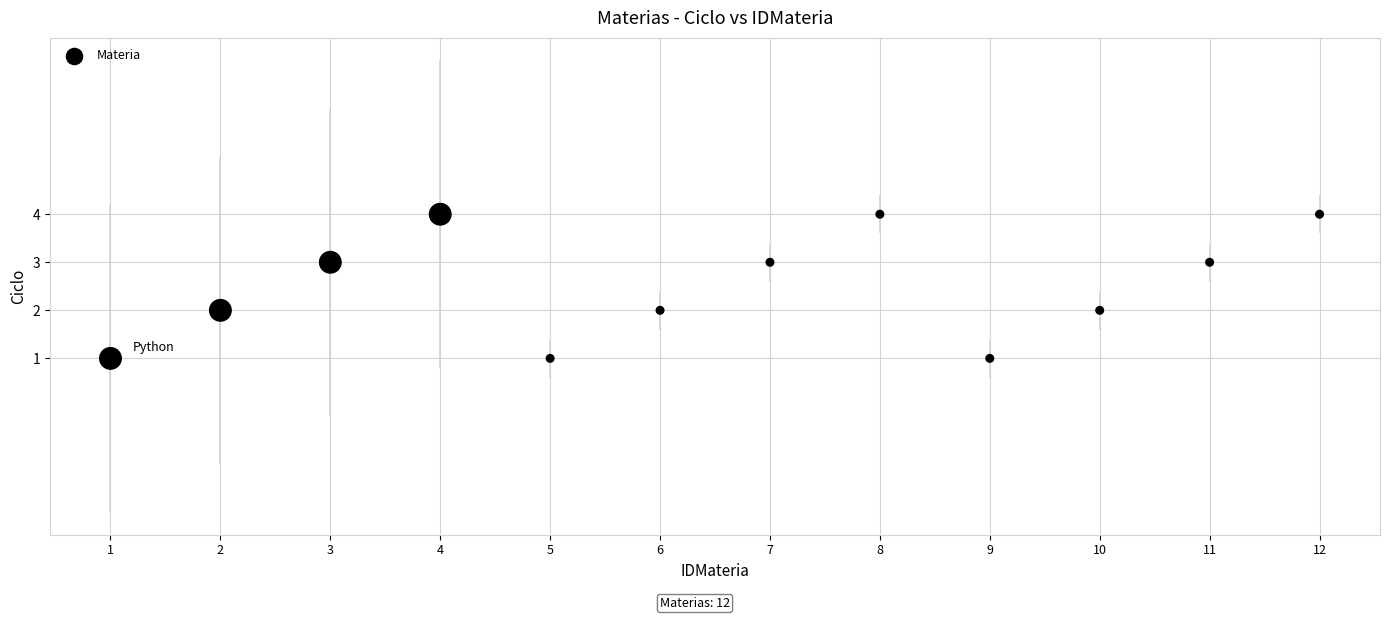

What is the range of Y values (max minus min)?

3